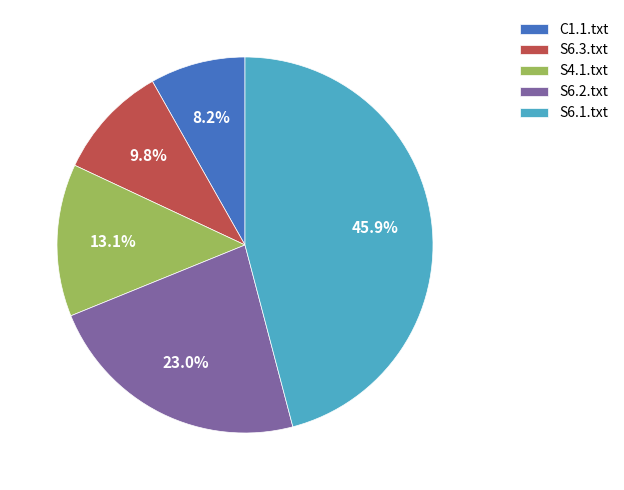

Count the number of slices in the pie.

5